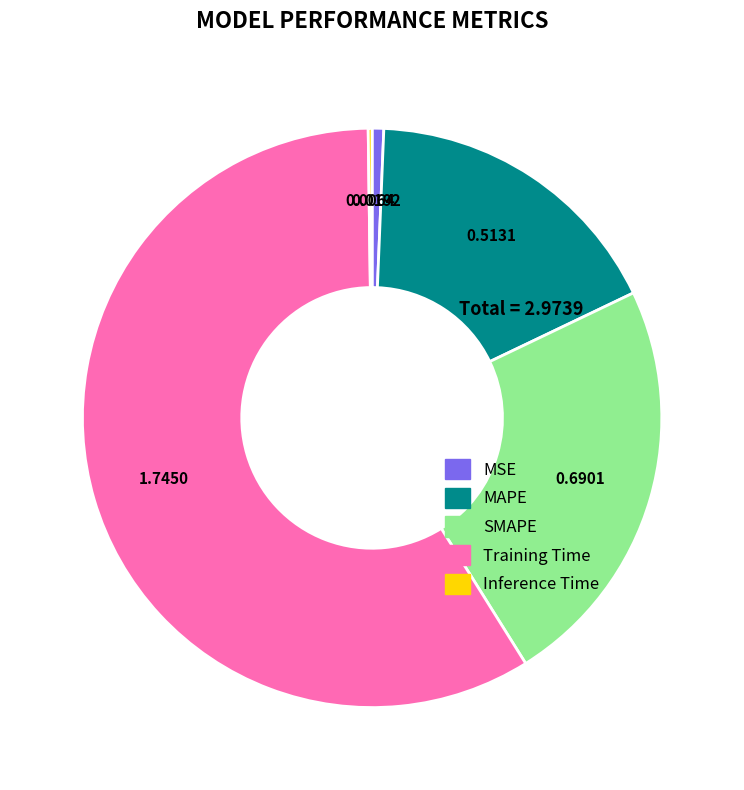

Which has a higher value, MSE or MAPE?

MAPE